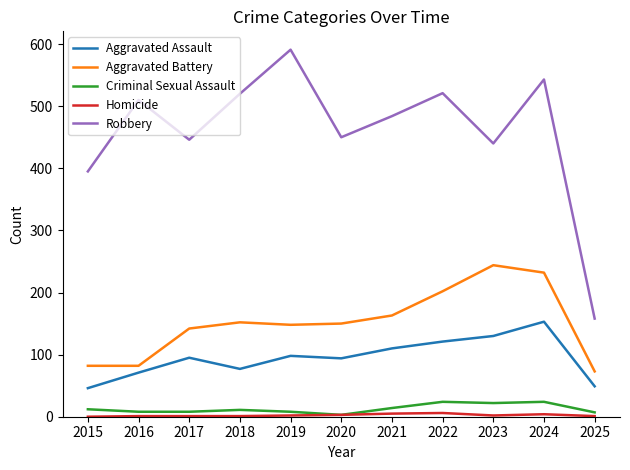

True or false: Robbery and Aggravated Assault cross at least once.

False